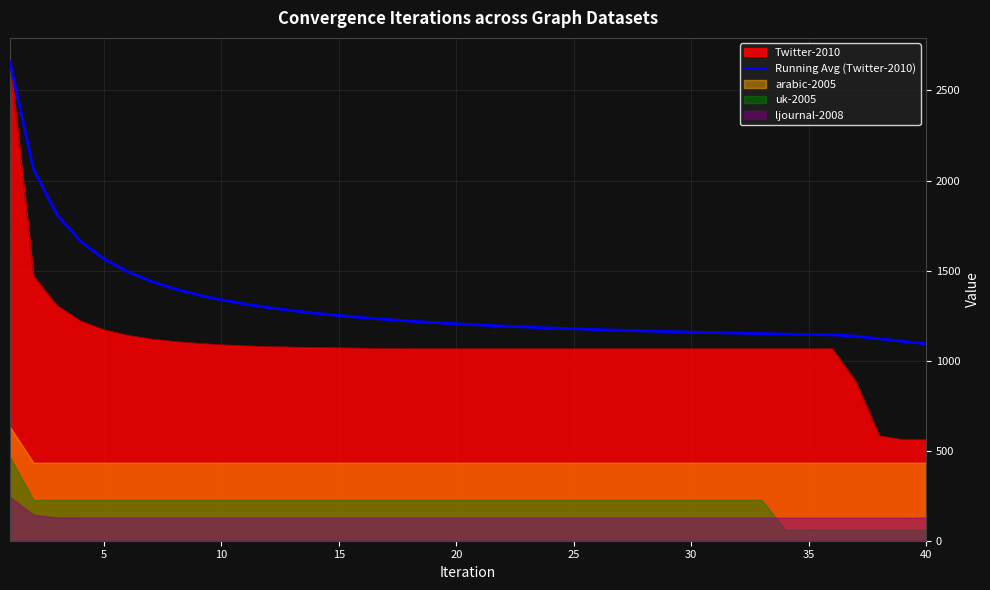

Which label corresponds to the smallest value in the chart?

40